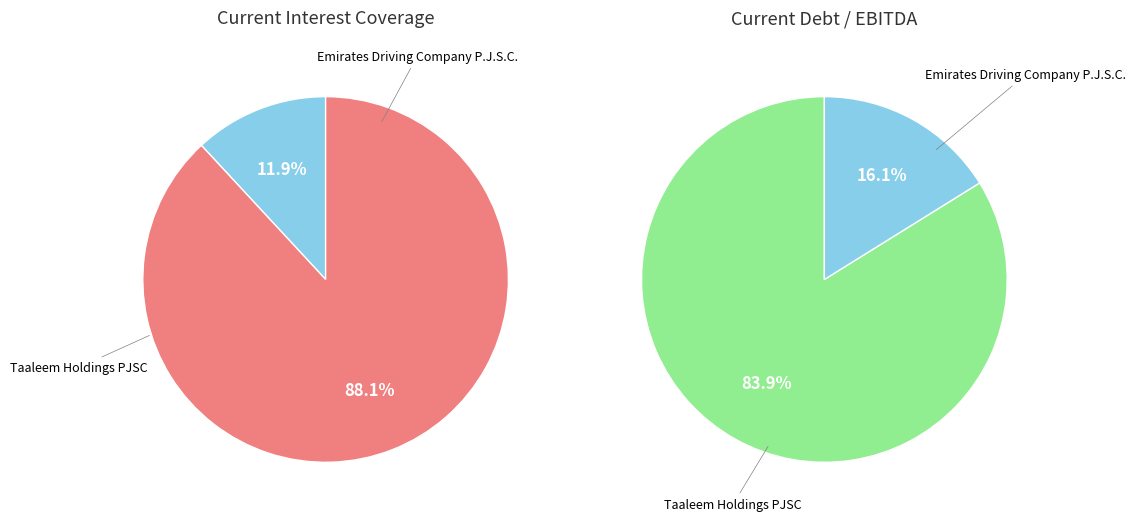

Count the number of slices in the pie.

2